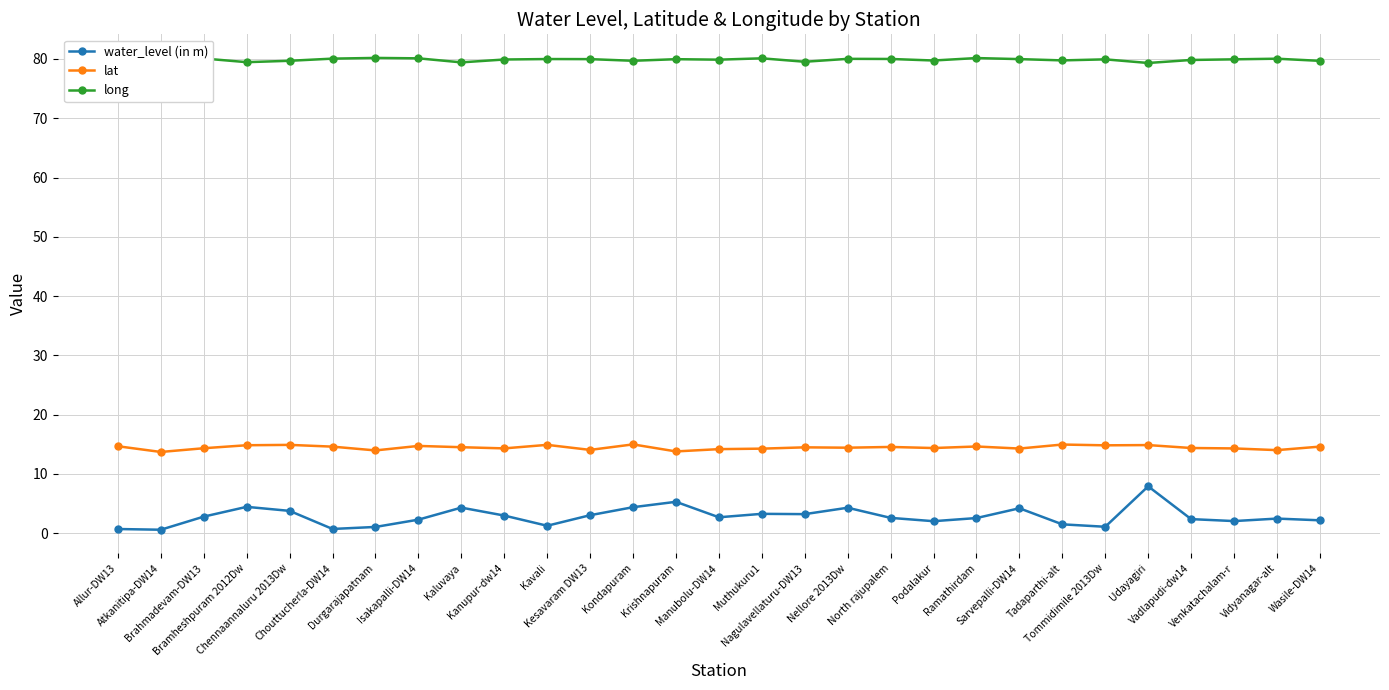

What is the value of the lat point at the 12th from the left?

14.1